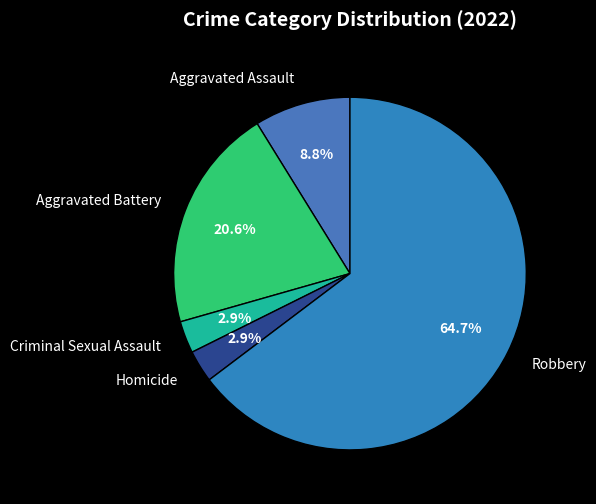

Which category has the biggest portion of the pie?

Robbery